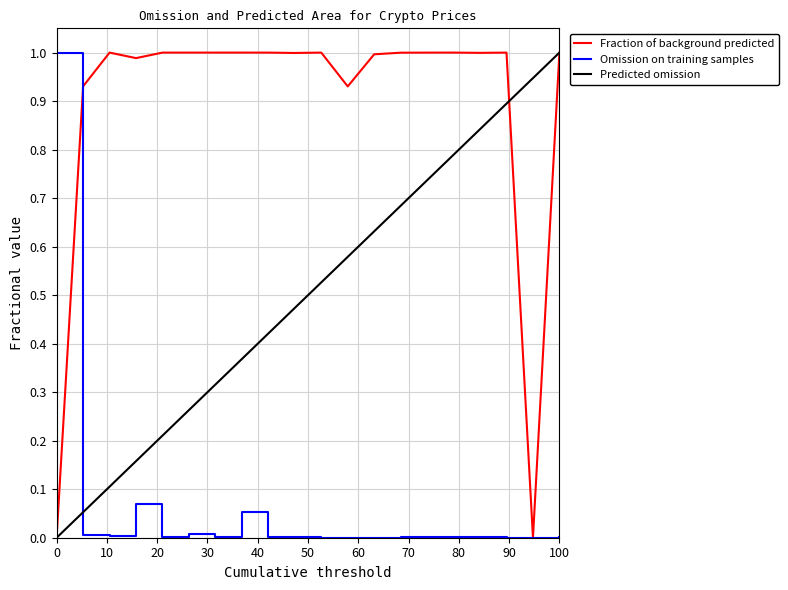

Which series has the largest total across all categories?

Fraction of background predicted